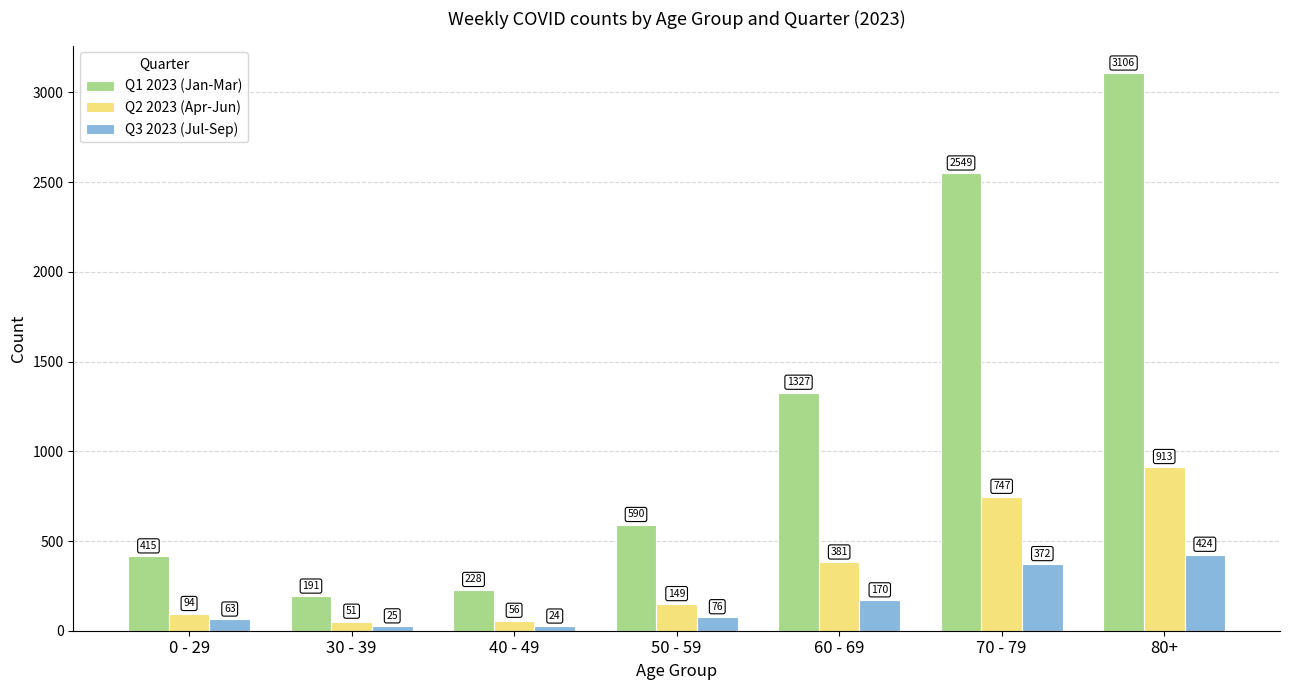

Rank the series by their average value, from lowest to highest.

Q3 2023 (Jul-Sep), Q2 2023 (Apr-Jun), Q1 2023 (Jan-Mar)